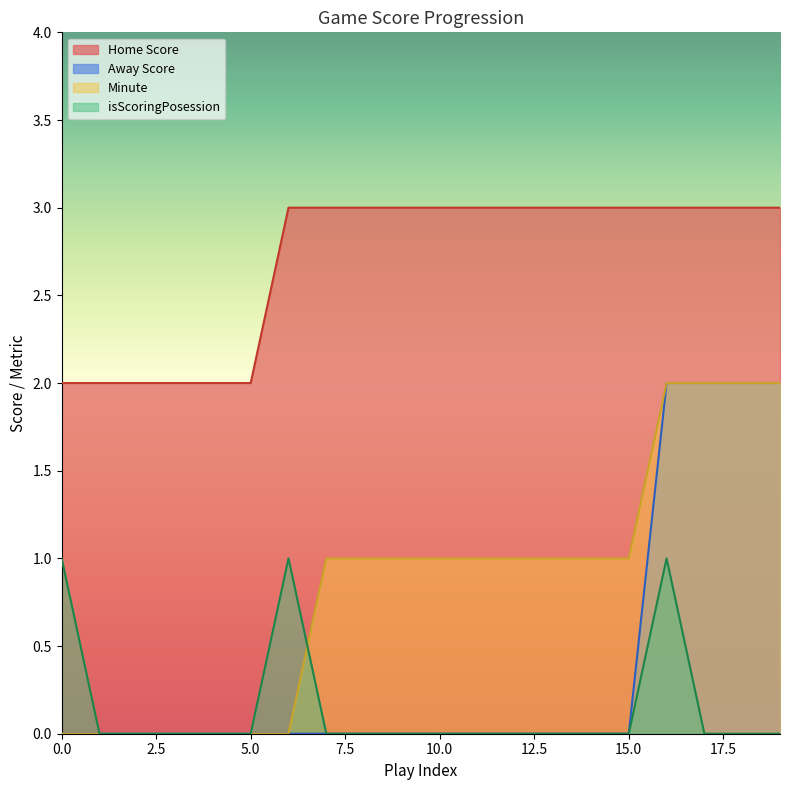

True or false: Minute and Home Score intersect in this chart.

False